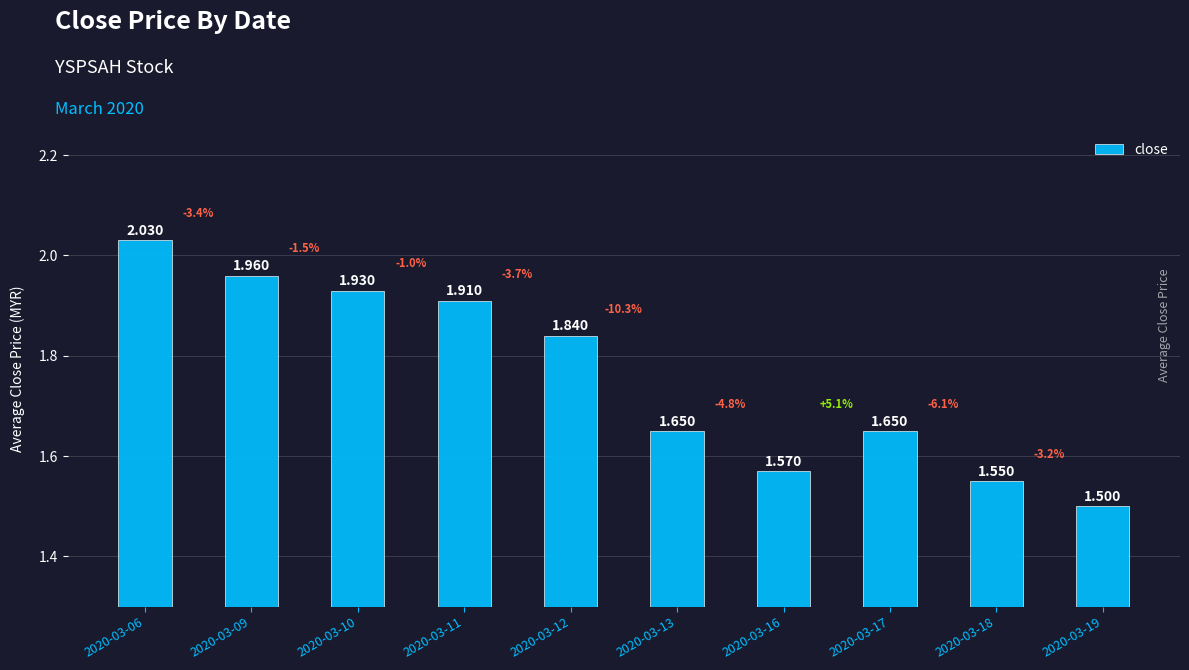

Reading left to right, list all the values displayed in this chart.

2.0	2.0	1.9	1.9	1.8	1.6	1.6	1.6	1.6	1.5